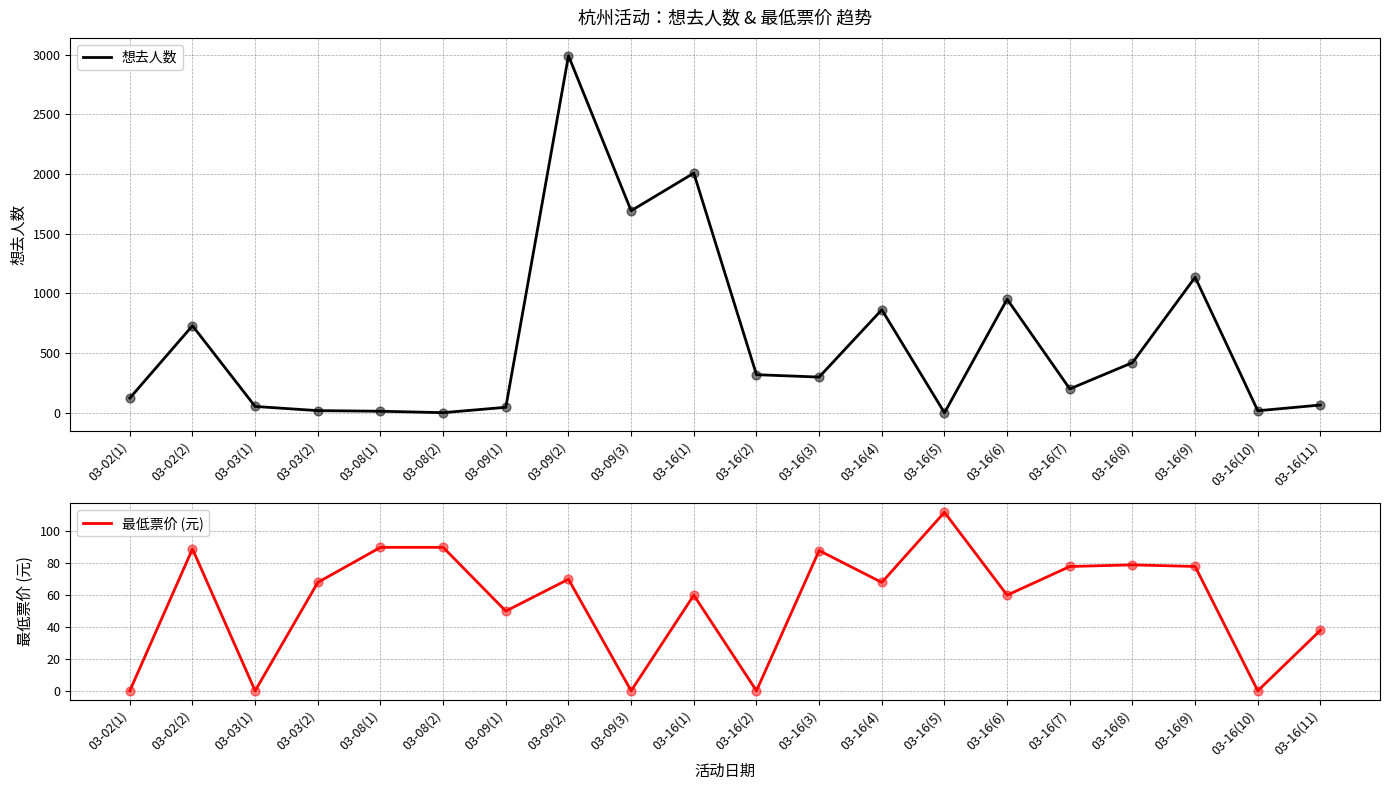

What are all the series names shown in the legend?

想去人数, 最低票价 (元)